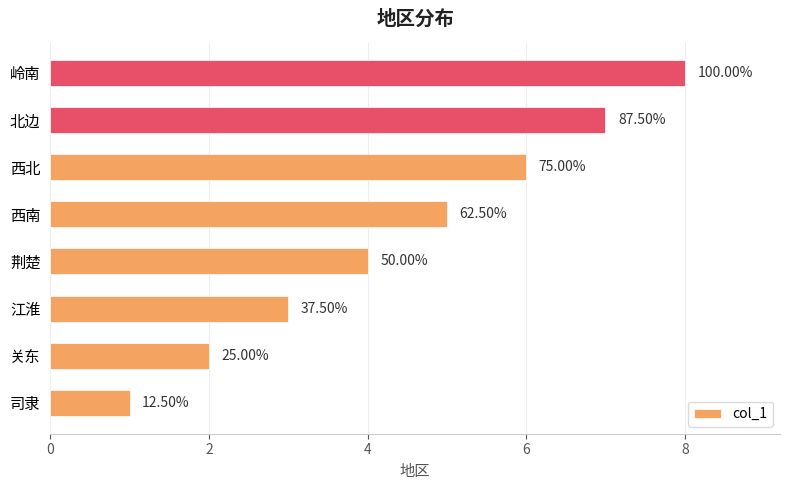

How many bars are there in total?

8